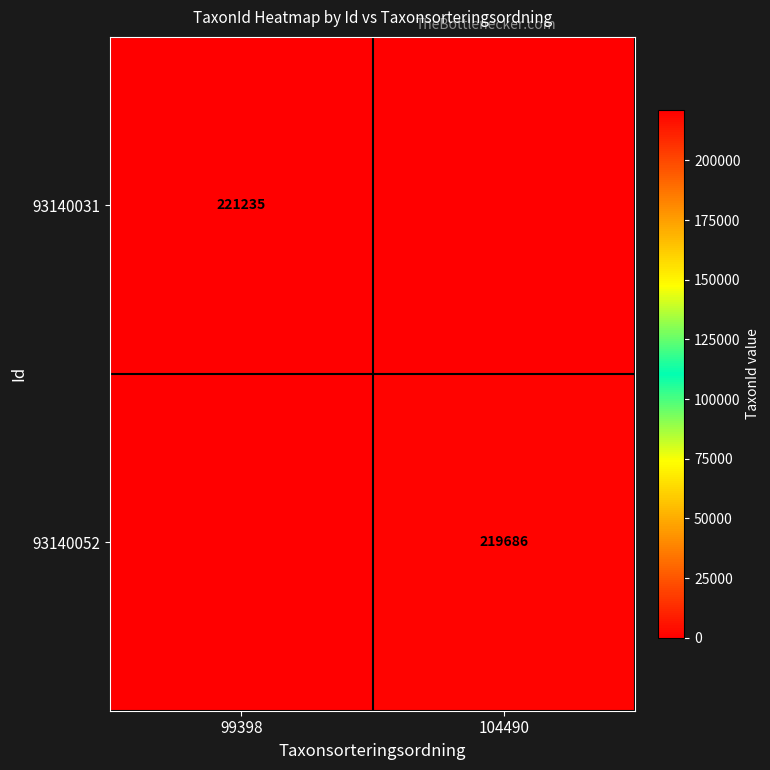

Is the value of 93140052 at 104490 greater than the value of 93140031 at 99398?

No